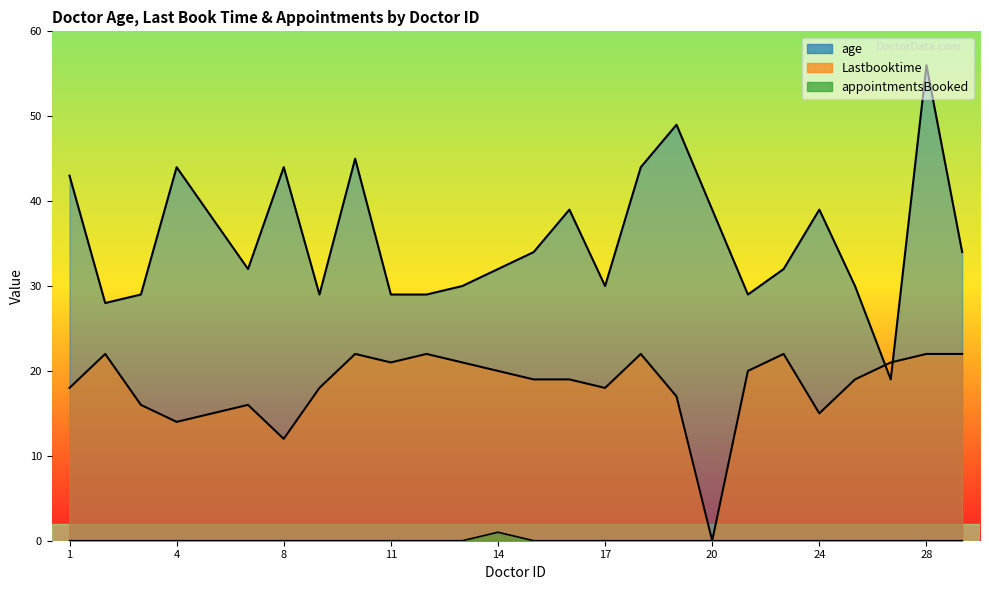

What is the value of the age point at the 15th from the left?

39